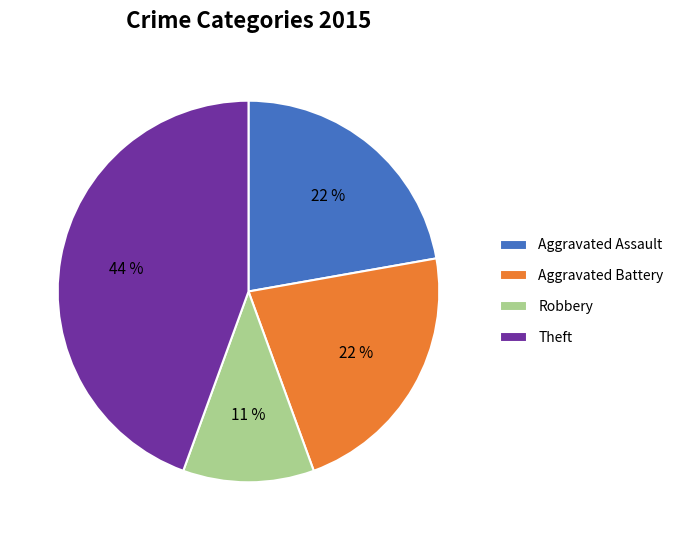

Approximately how many times larger is the value at Aggravated Assault compared to Robbery?

2.0